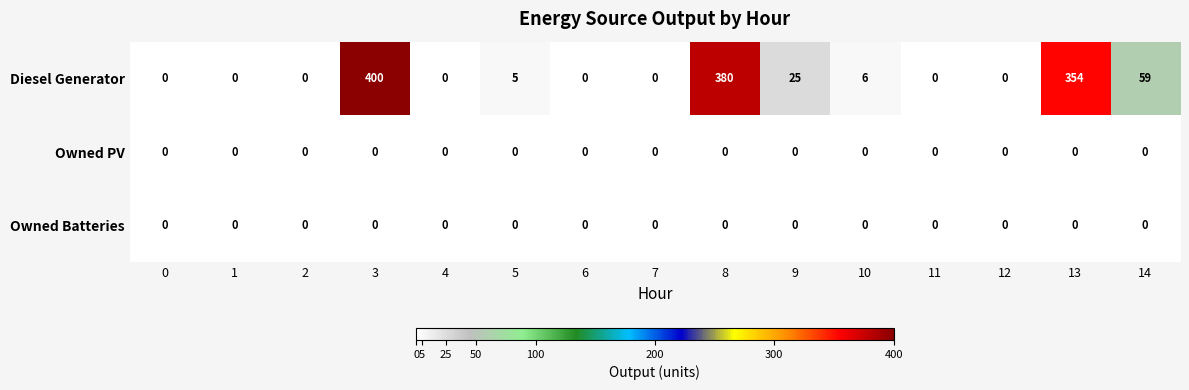

Which series has the largest range (max minus min)?

Diesel Generator